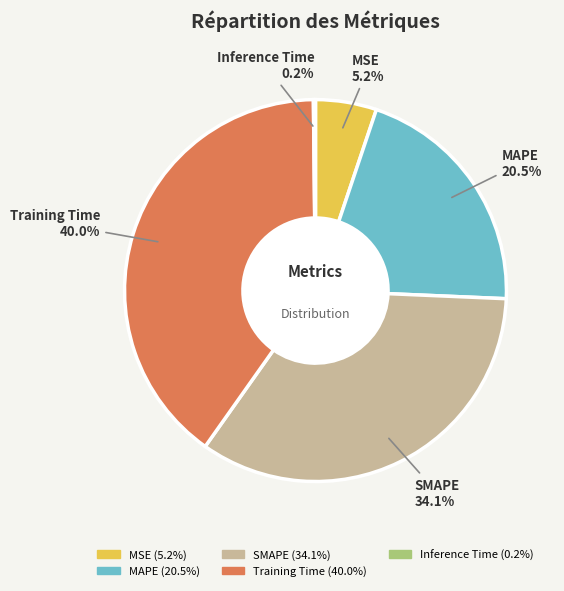

True or false: SMAPE accounts for 26% of the total.

False